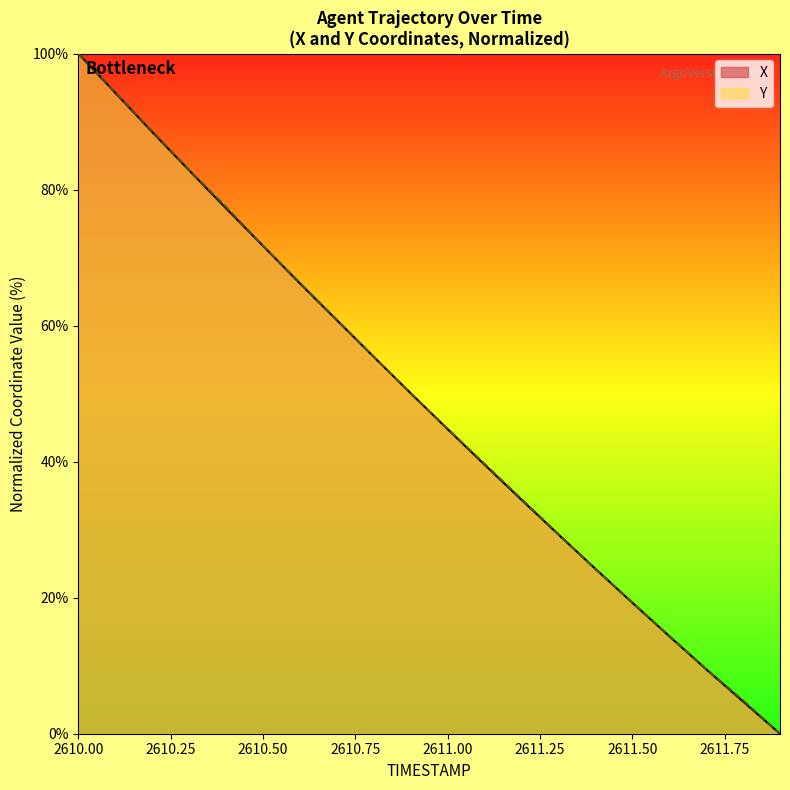

How many lines are shown in the chart?

2